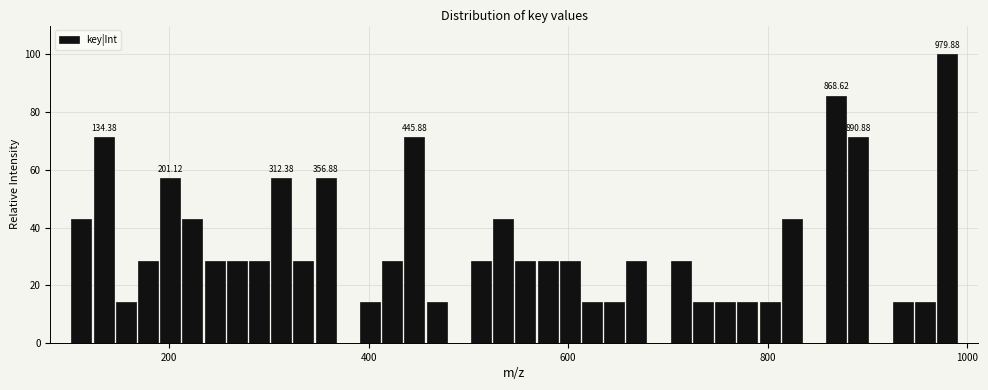

Read against the x-axis, roughly where is the centre of the tallest bar?

980